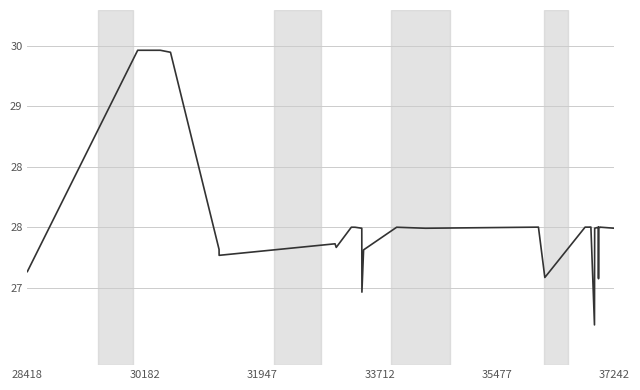

How many interior local valleys (lower than both neighbors) does the data have?

12